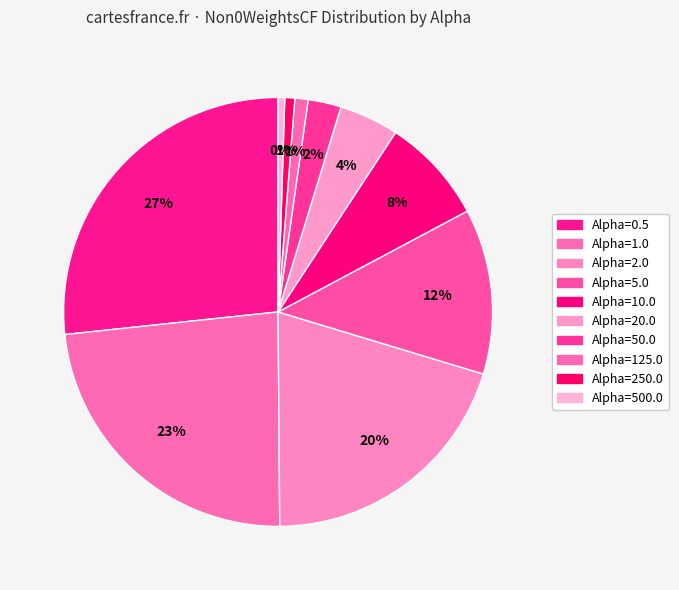

Is there any slice that represents more than half of the pie?

No